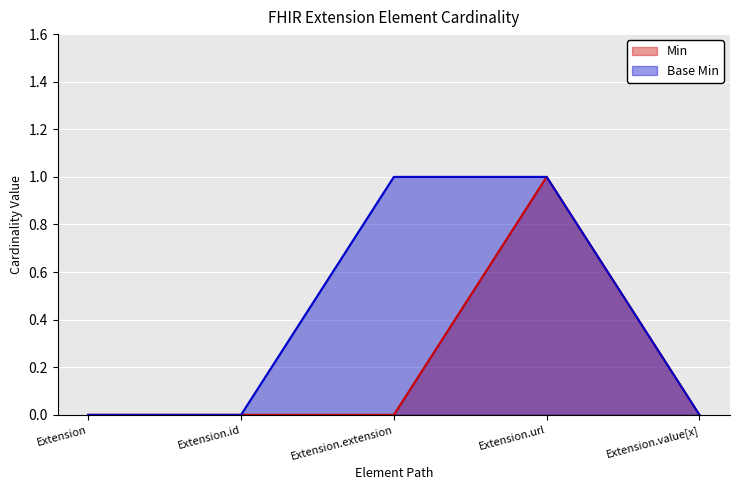

What is the maximum value for Base Min?

1